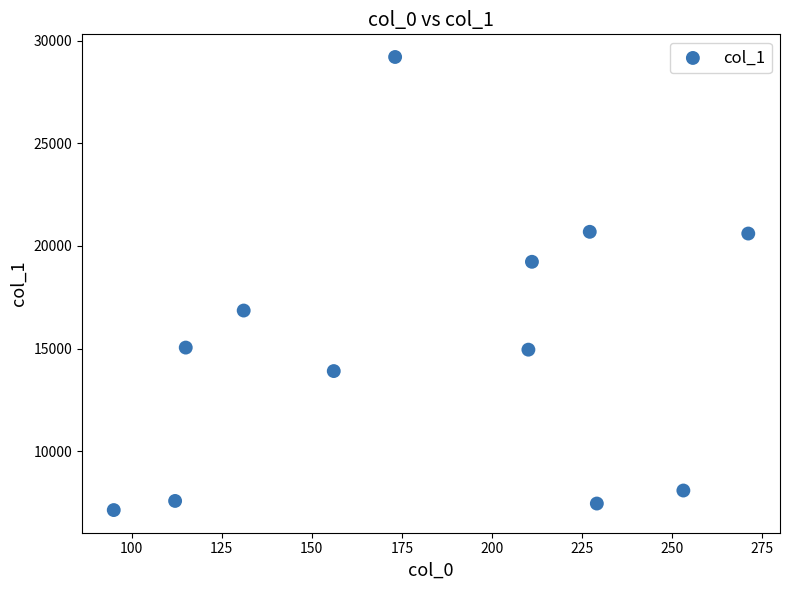

What is the average X value?

182.0